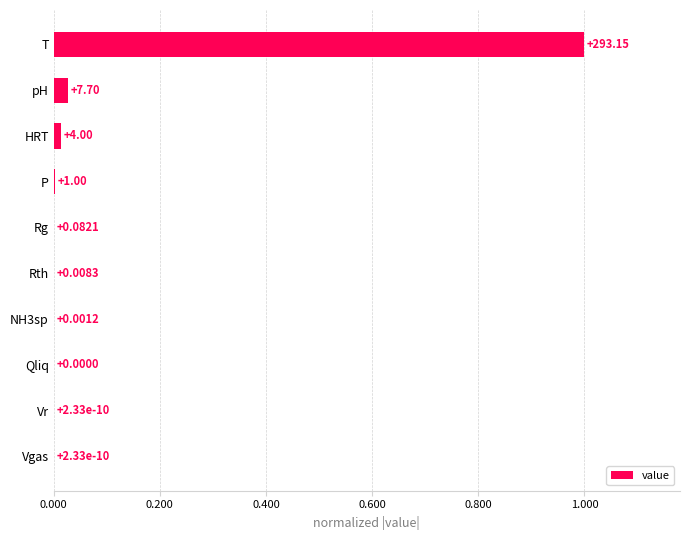

What is the average value?

0.1